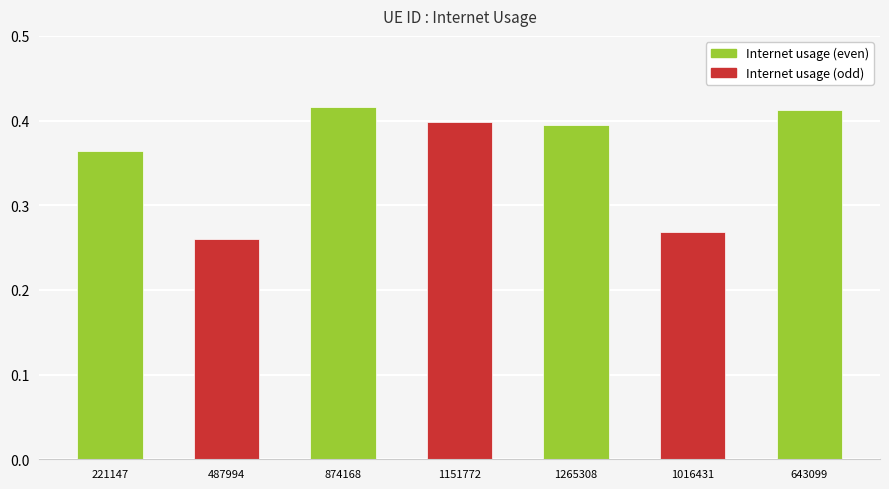

True or false: the data shows 0.4 at 1151772.

True